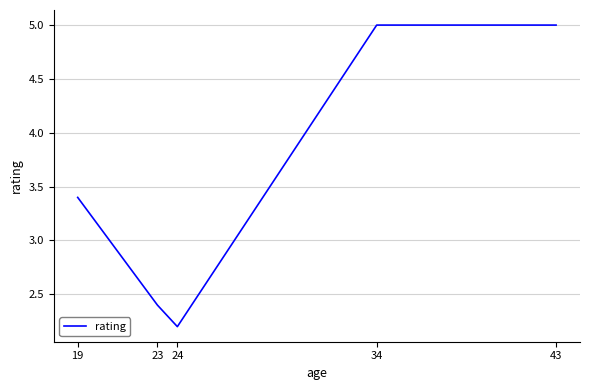

Reading right to left, list all the values displayed in this chart.

43=5.0	34=5.0	24=2.2	23=2.4	19=3.4